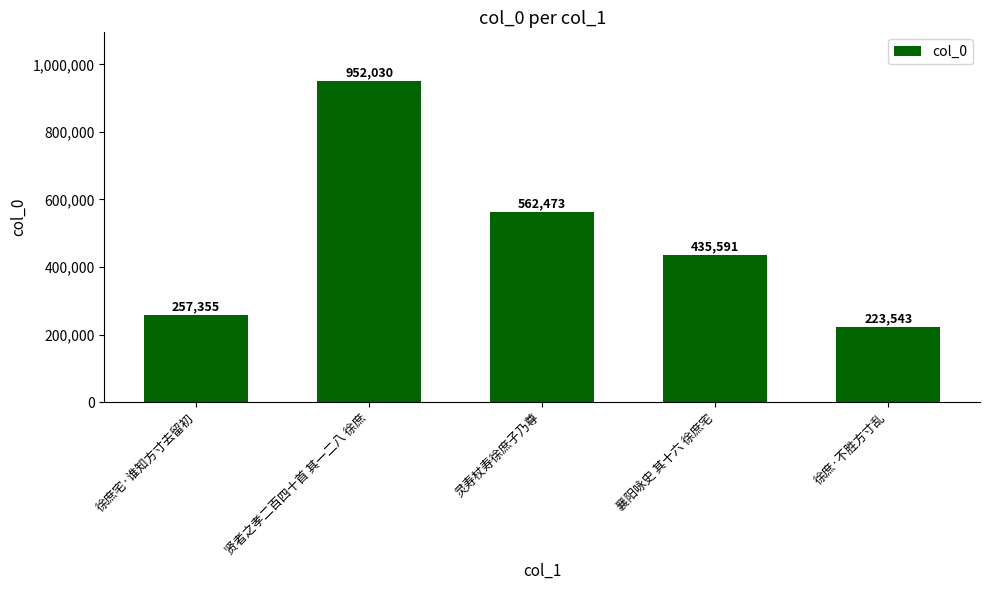

Does the chart contain stacked bars?

No